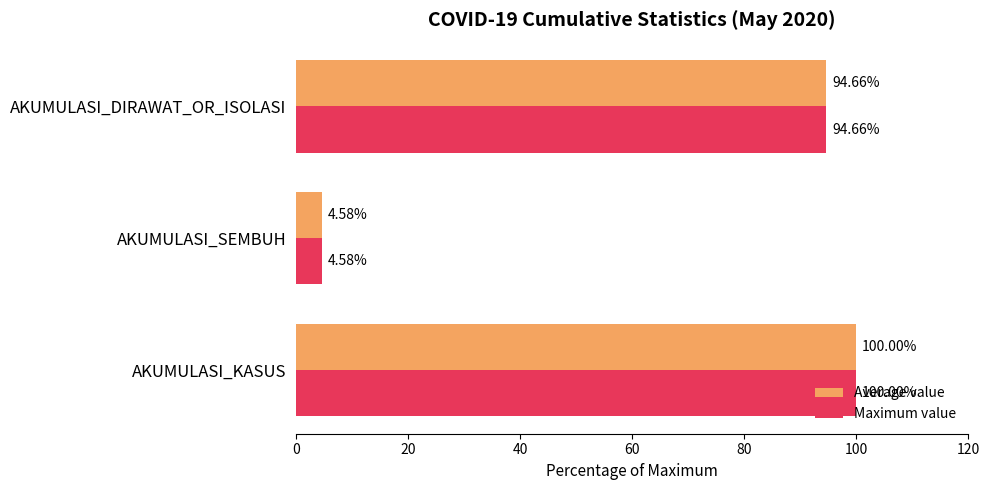

At which label is Average value closest to 52?

AKUMULASI_DIRAWAT_OR_ISOLASI